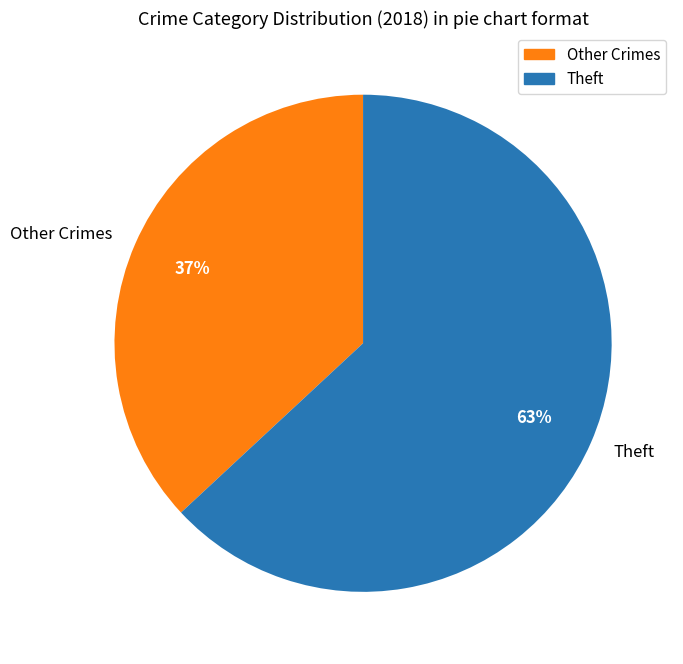

Do Theft and Other Crimes together represent more than half of the pie?

Yes